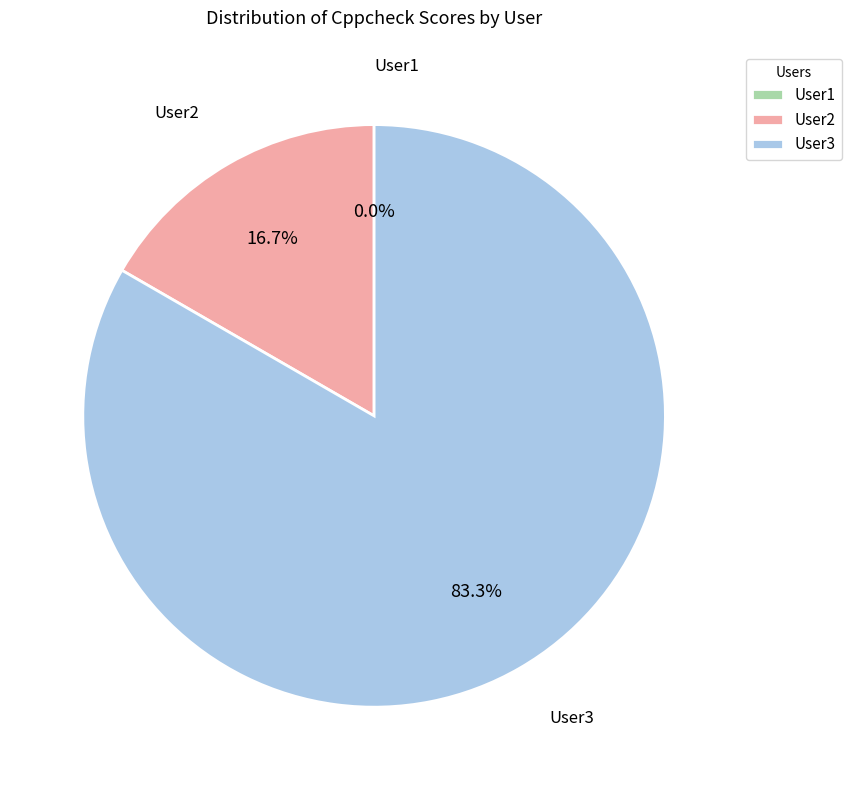

What percentage is the User3 slice, to the nearest percent?

83%